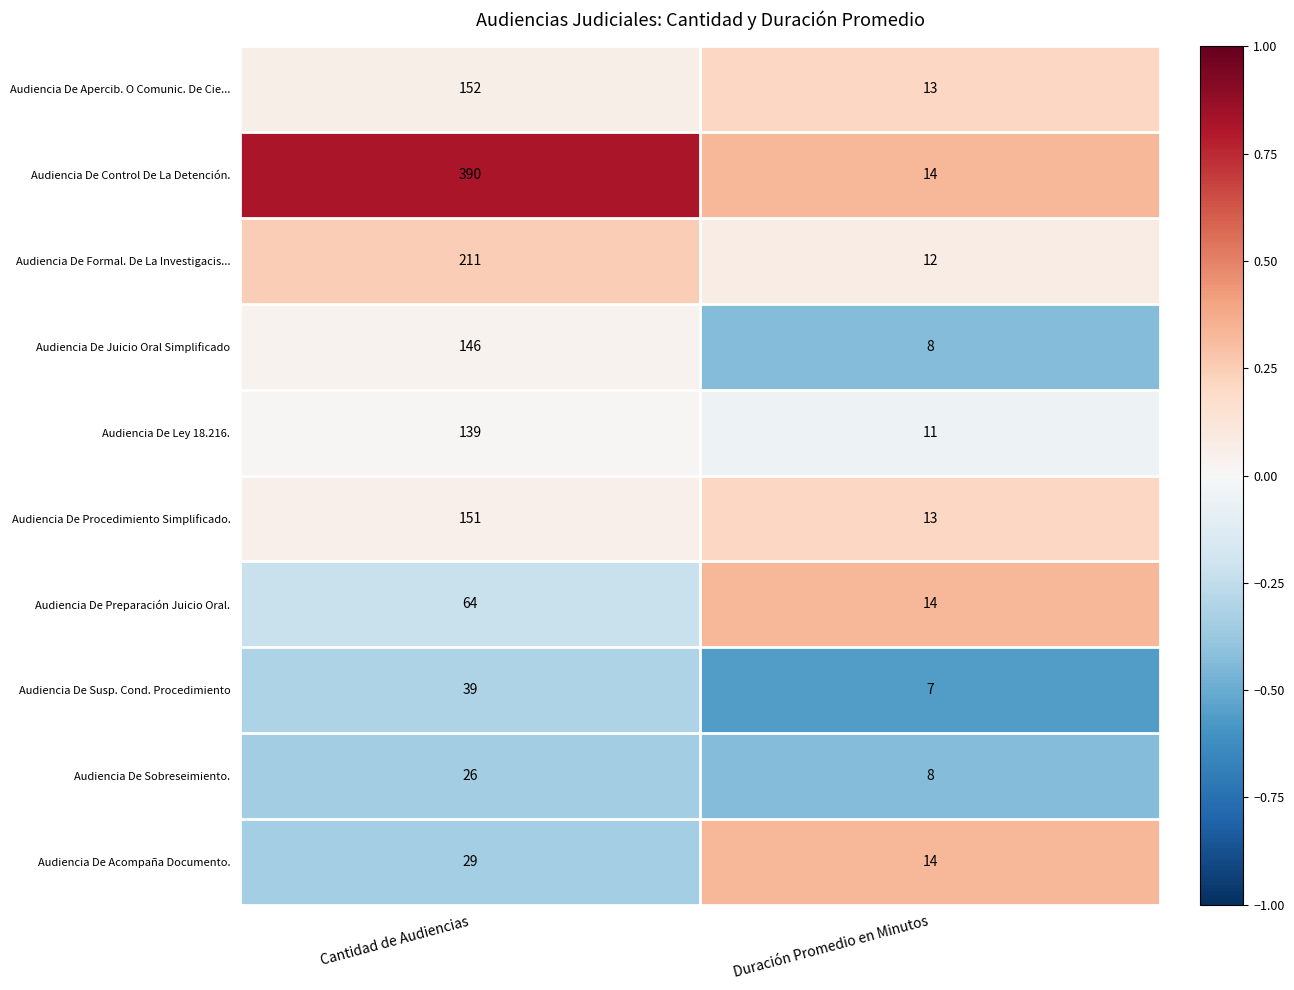

Rank the series by their maximum value, from lowest to highest.

Audiencia De Sobreseimiento., Audiencia De Acompaña Documento., Audiencia De Susp. Cond. Procedimiento, Audiencia De Preparación Juicio Oral., Audiencia De Ley 18.216., Audiencia De Juicio Oral Simplificado, Audiencia De Procedimiento Simplificado., Audiencia De Apercib. O Comunic. De Cie..., Audiencia De Formal. De La Investigacis..., Audiencia De Control De La Detención.